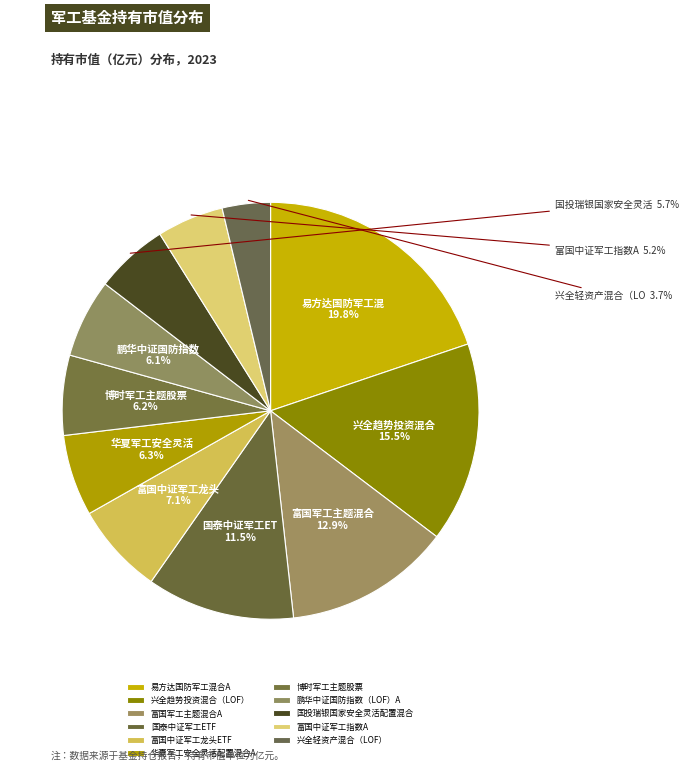

What percentage is NOT represented by 富国中证军工指数A?

94.8%